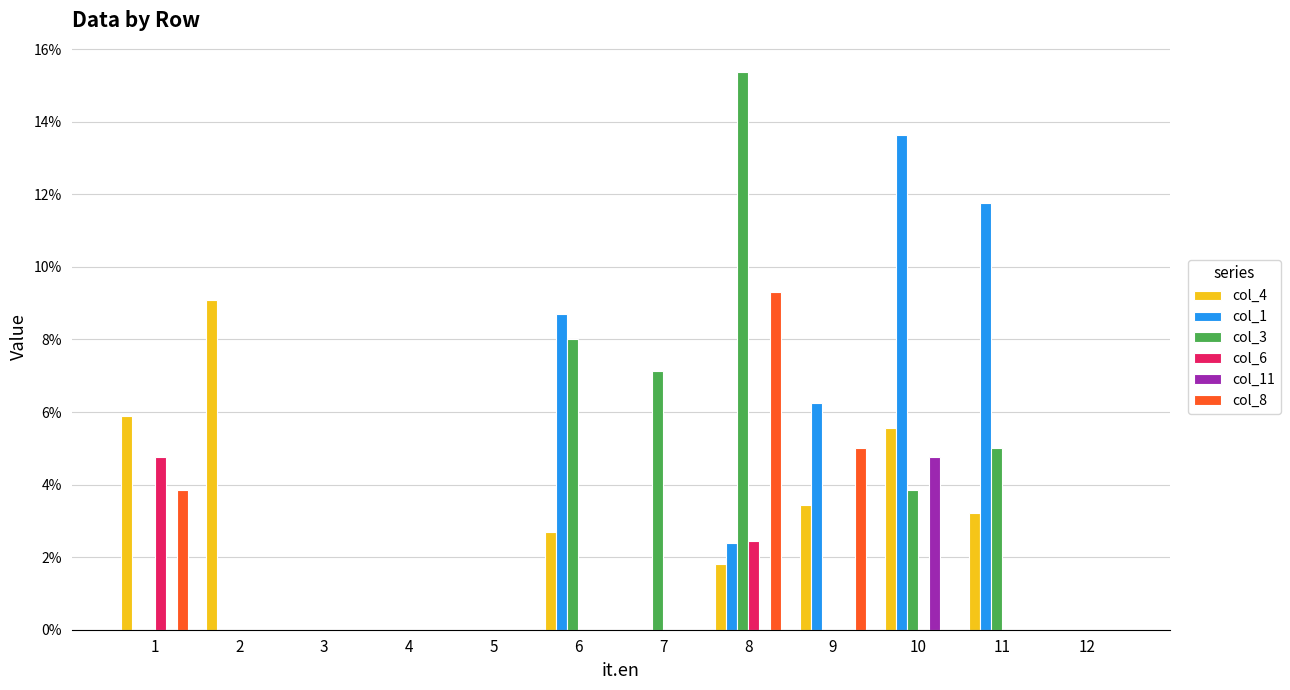

Which series has the largest total across all categories?

col_1